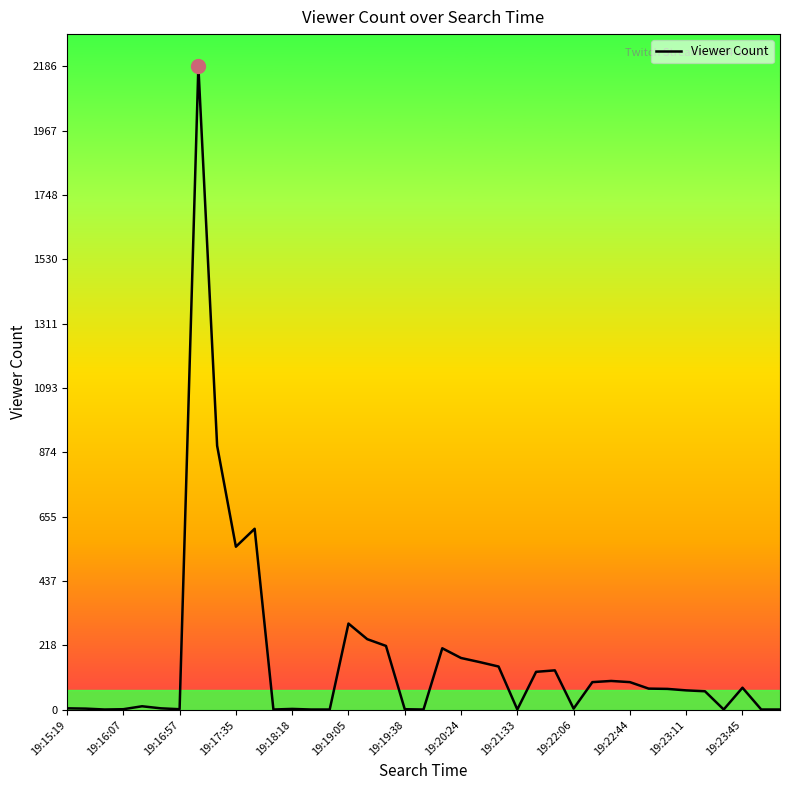

Approximately how many times larger is the value at 19:17:35 compared to 19:23:11?

8.4